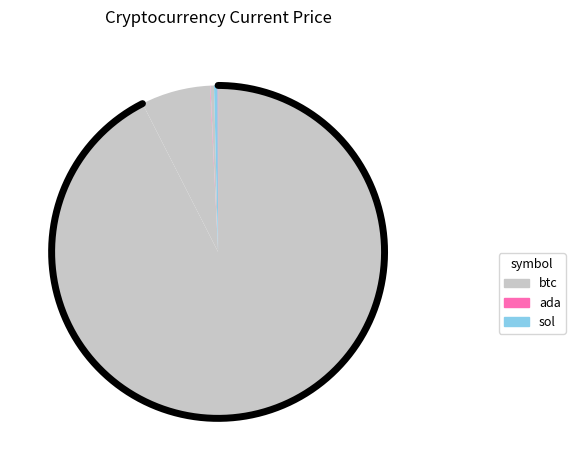

The ltc slice represents 9% of the pie. True or false?

False